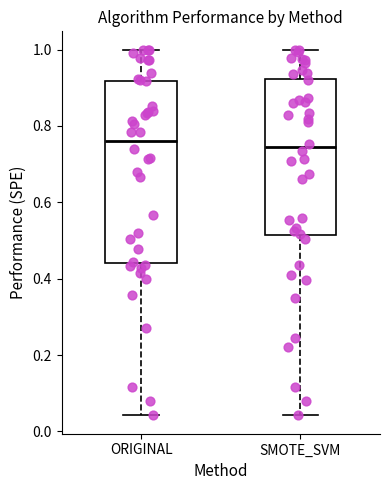

Reading left to right, transcribe this box plot: for each box, give where its median line is, the range the box spans, and where its two whiskers end, as read against the y-axis. The values are not printed on the chart, so give them approximately, as read against the axis.

ORIGINAL: median 0.76, box 0.44 to 0.92, whiskers 0.04 to 1.00
SMOTE_SVM: median 0.74, box 0.52 to 0.92, whiskers 0.04 to 1.00